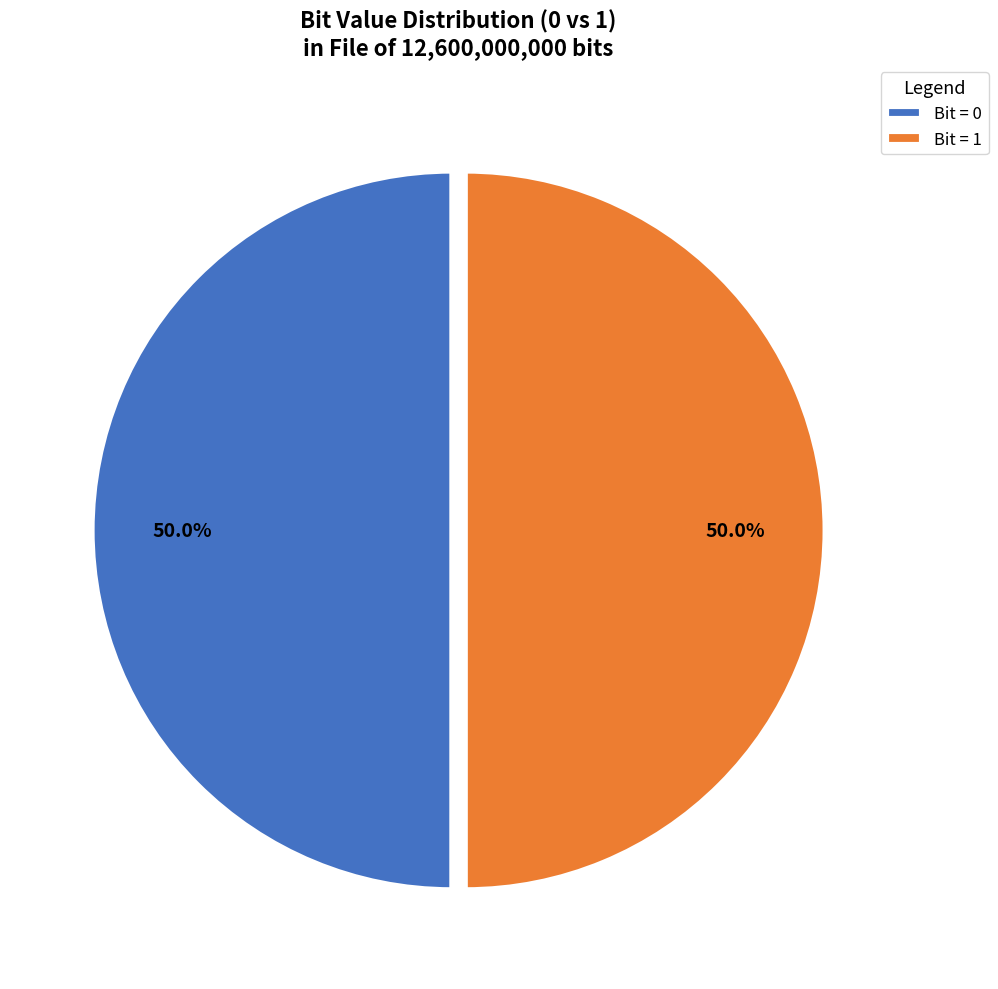

What is the ratio of the value at Bit = 0 to the value at Bit = 1?

1.0